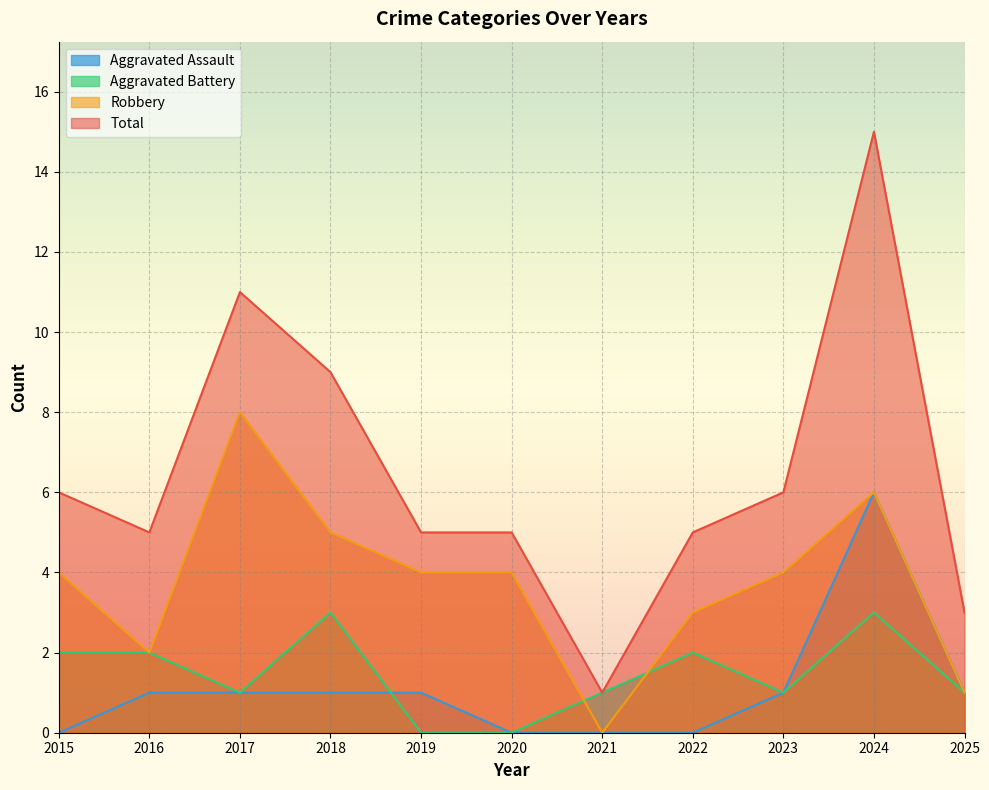

Rank the categories by Total value from highest to lowest.

2024, 2017, 2018, 2015, 2023, 2016, 2019, 2020, 2022, 2025, 2021